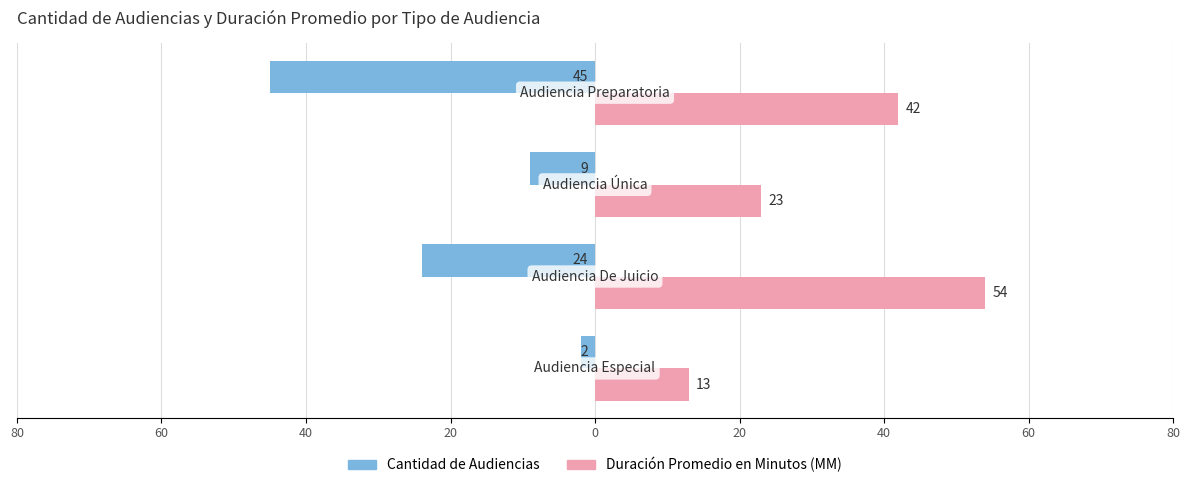

What are all the series names shown in the legend?

Cantidad de Audiencias, Duración Promedio en Minutos (MM)